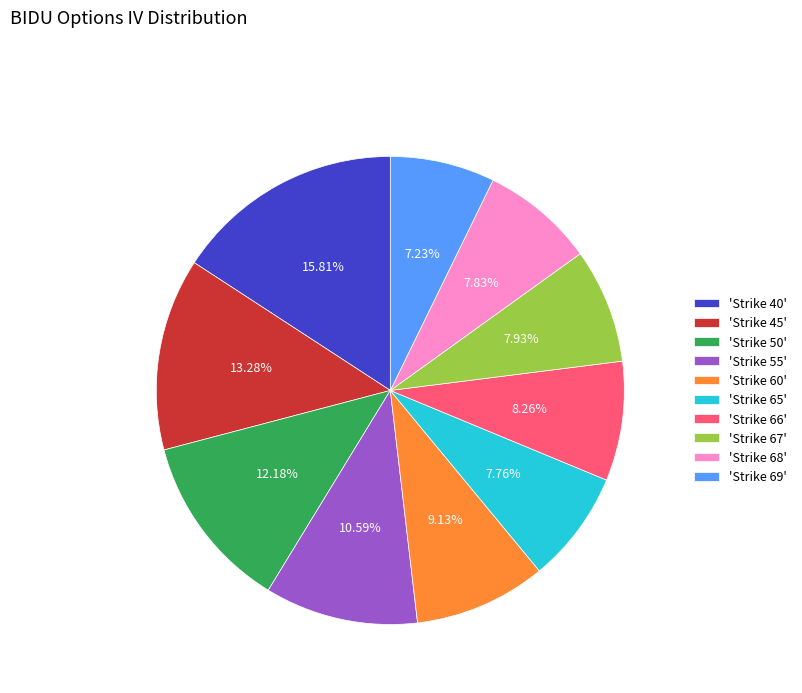

Which has a higher value, 'Strike 66' or 'Strike 45'?

'Strike 45'